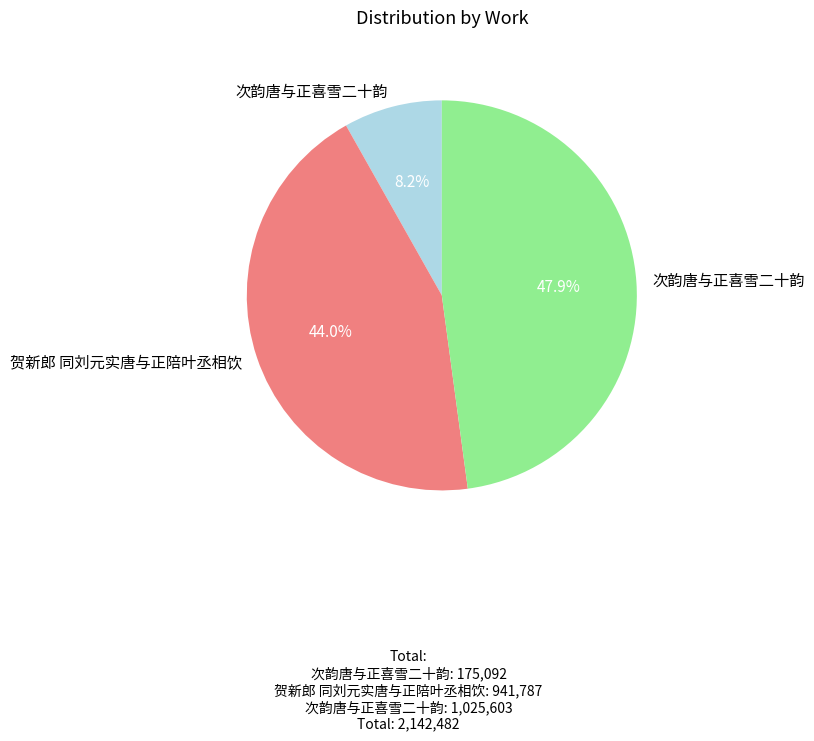

Does any single category account for the majority?

No